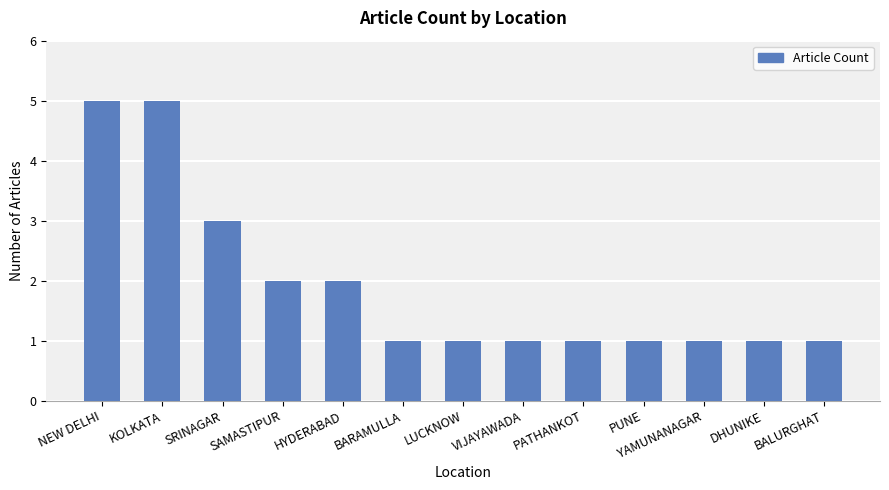

Approximately how many times larger is the value at VIJAYAWADA compared to SRINAGAR?

0.3